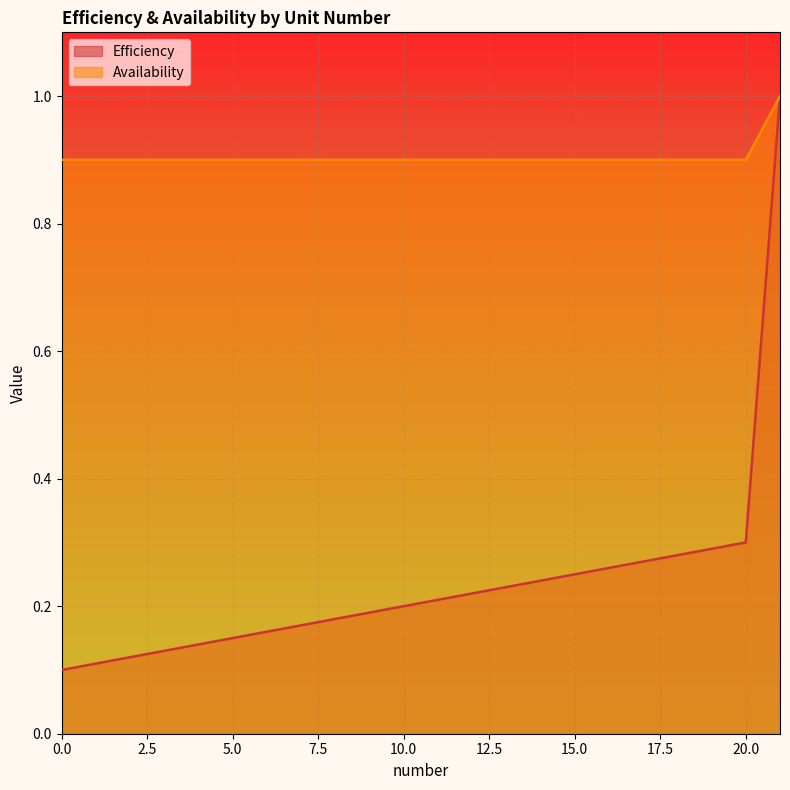

True or false: Availability and Efficiency intersect in this chart.

False